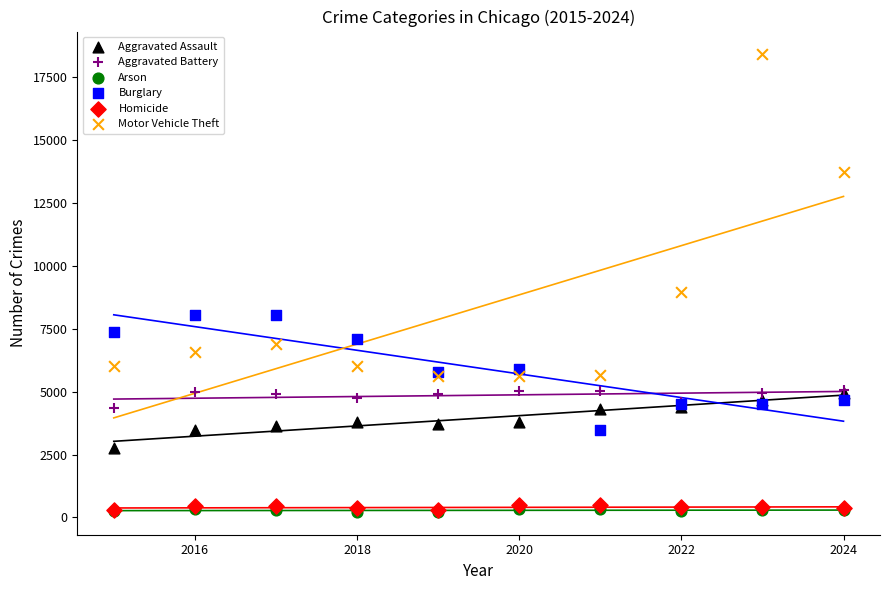

Which series contains the highest Y value?

Motor Vehicle Theft